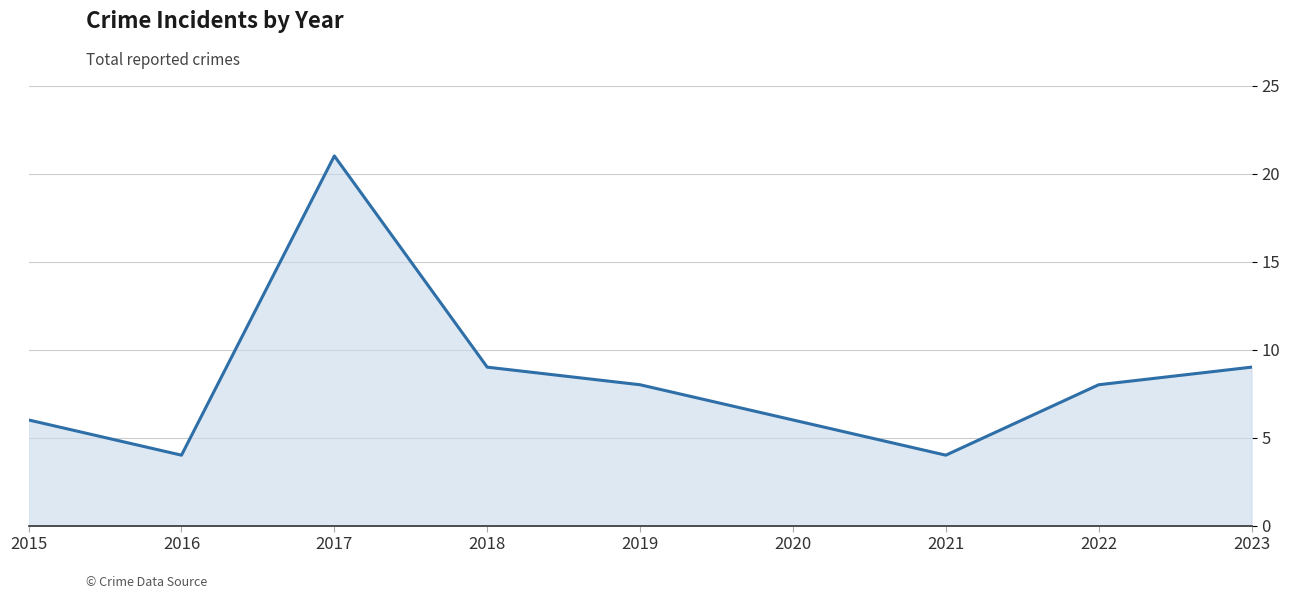

Where is the first local maximum?

2017